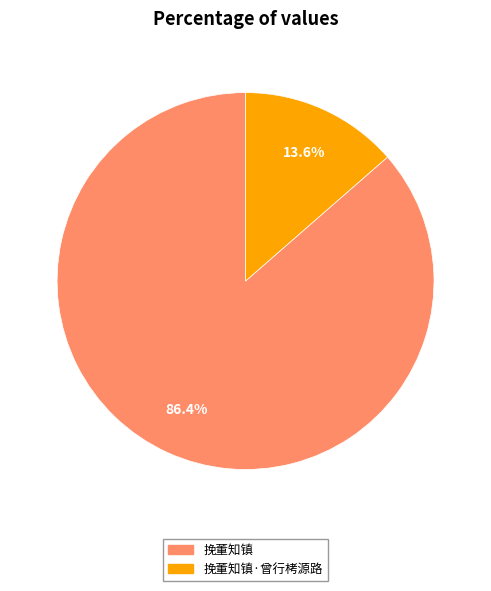

To the nearest percent, what is the combined percentage of 挽董知镇 and 挽董知镇·曾行栲源路?

100%